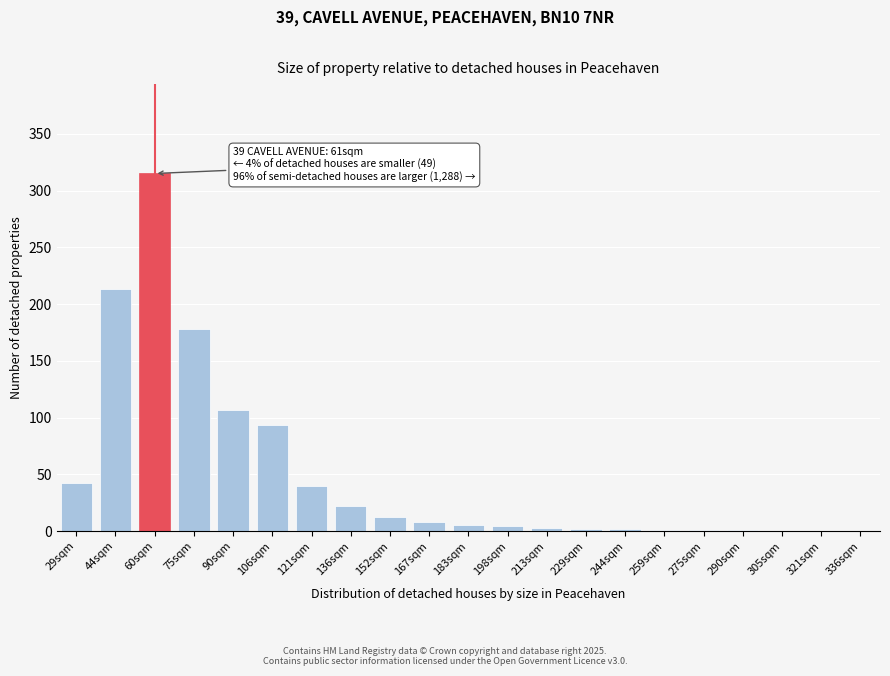

The chart shows a value of 77 at 60sqm. True or false?

False